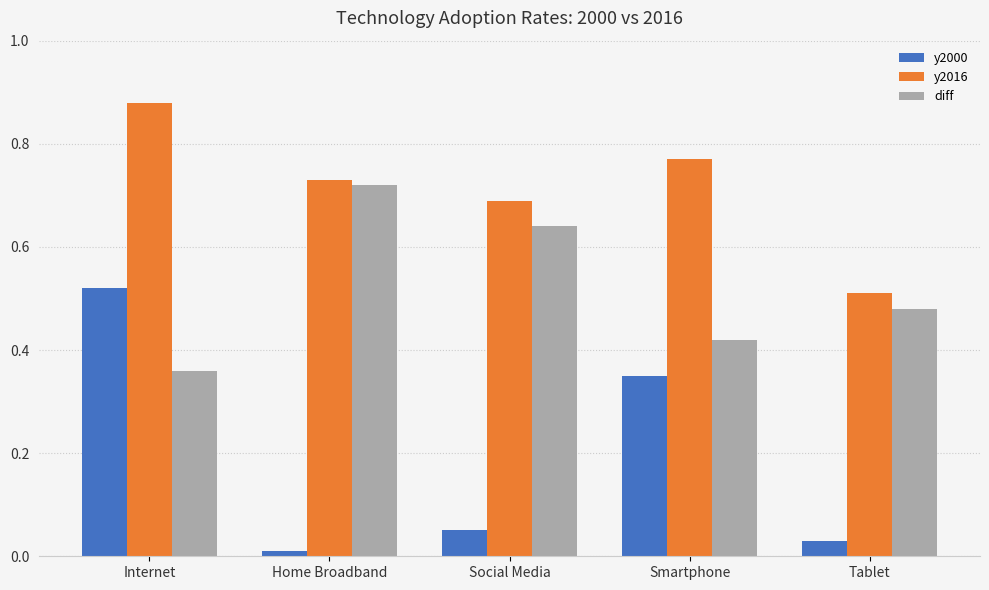

Count the y2016 values in the range 0 to 1.

5